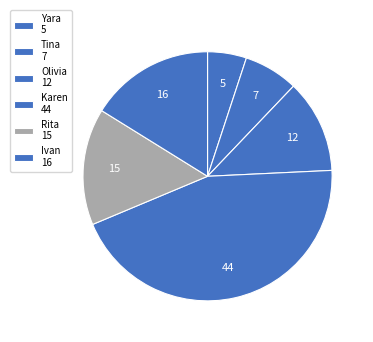

What is the ratio of the value at Rita to the value at Olivia?

1.2